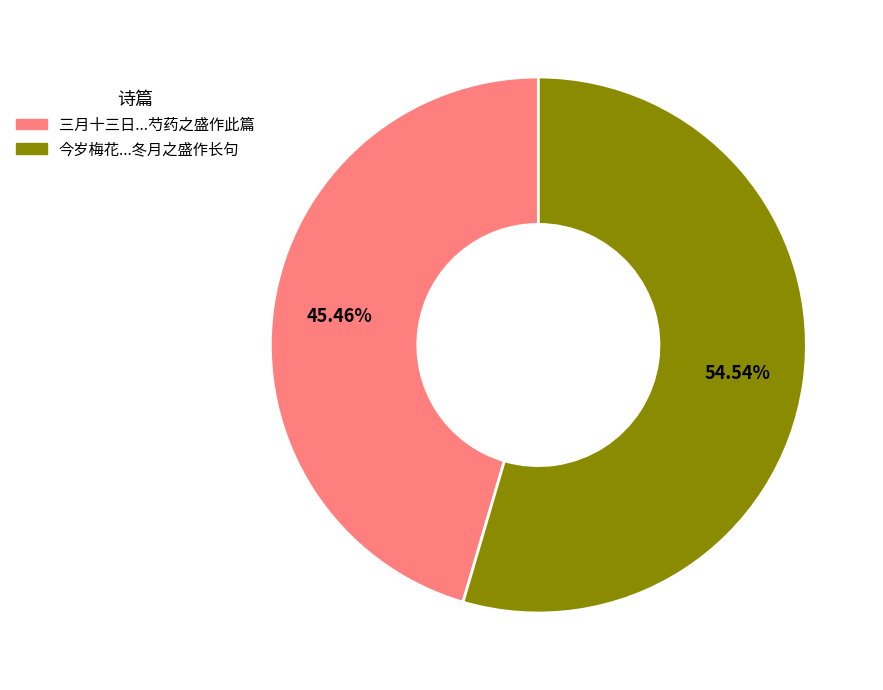

Is there a majority slice in this chart?

Yes